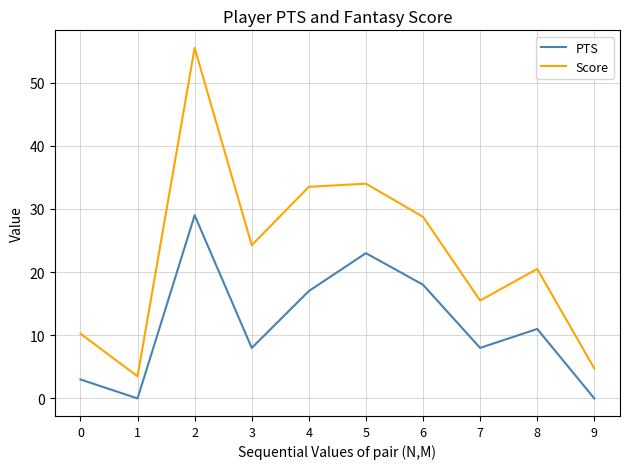

Which series has the largest range (max minus min)?

Score